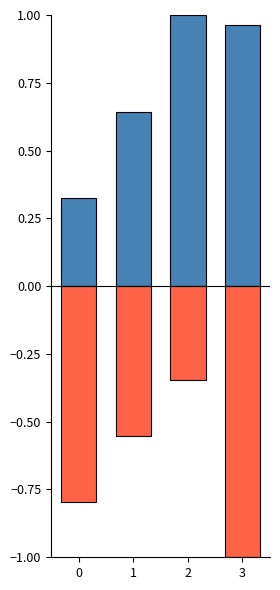

Are the bars horizontal?

No